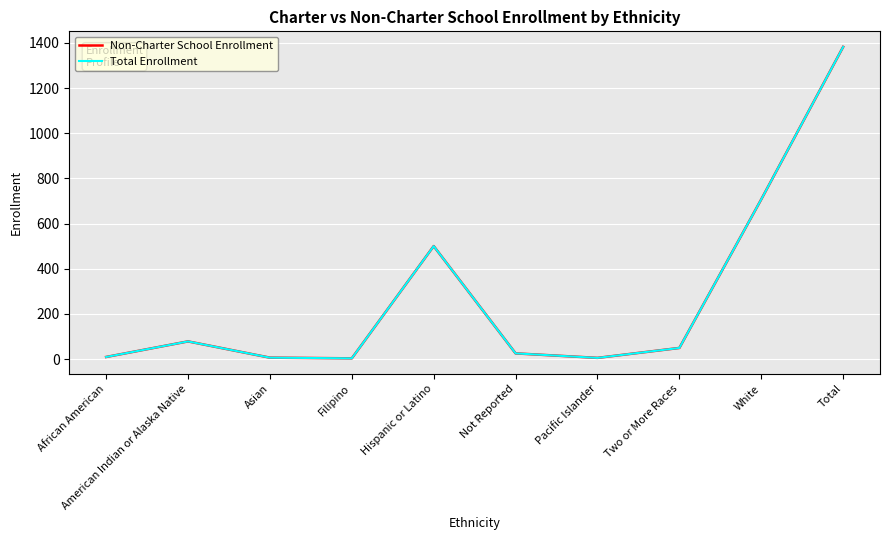

The Total Enrollment series shows 8 at Pacific Islander. True or false?

False